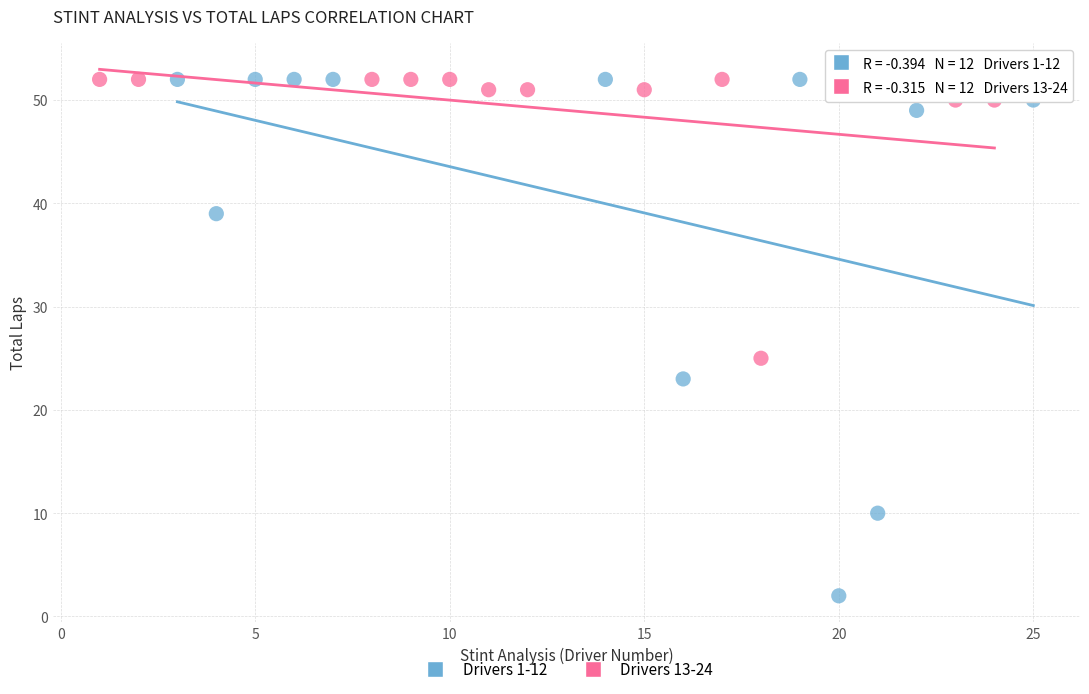

Which series has the largest Y range (max minus min)?

Drivers 1-12